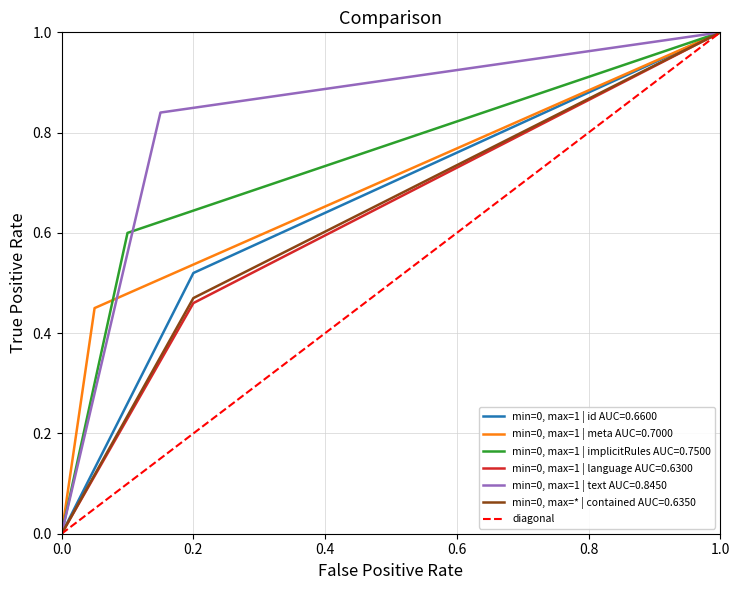

Is the value of min=0, max=1 | language AUC=0.6300 at 0.0 greater than the value of min=0, max=1 | id AUC=0.6600 at 0.2?

No